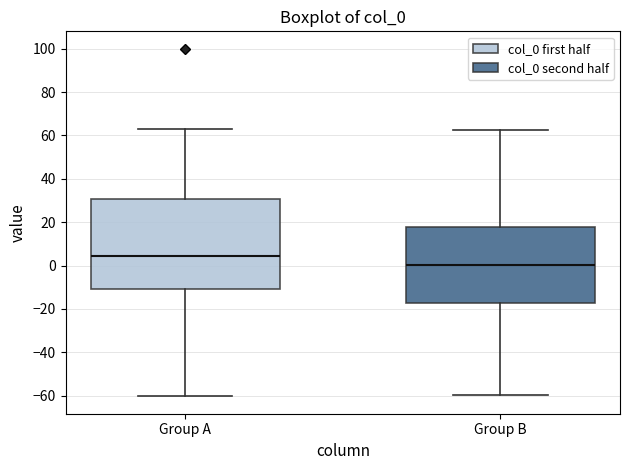

Which box is the tallest, from its lower edge to its upper edge?

Group A